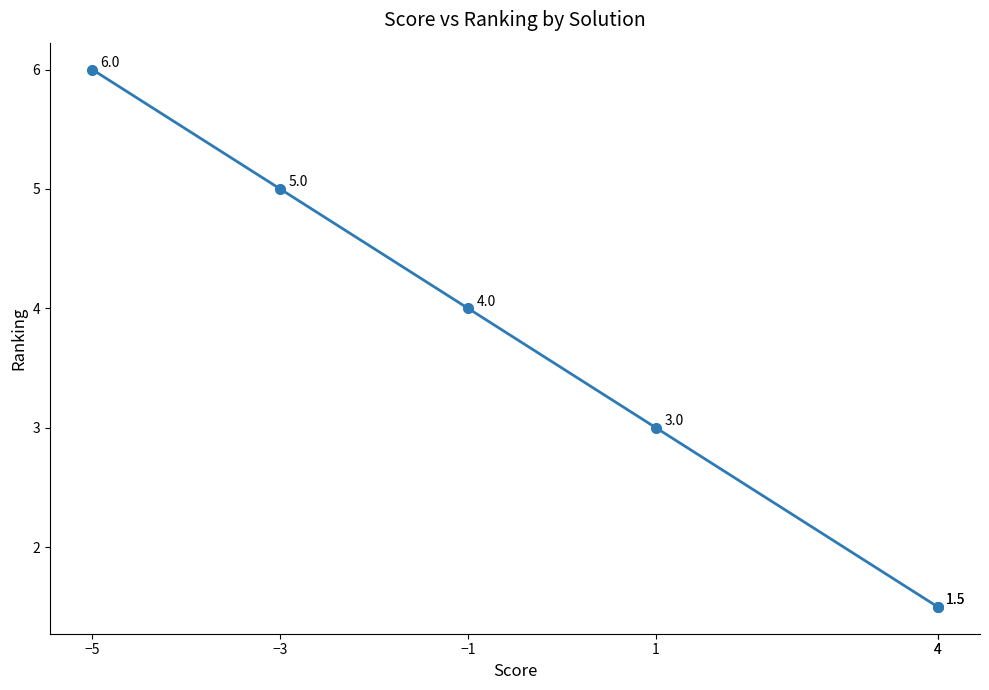

What is the smallest value displayed?

1.5